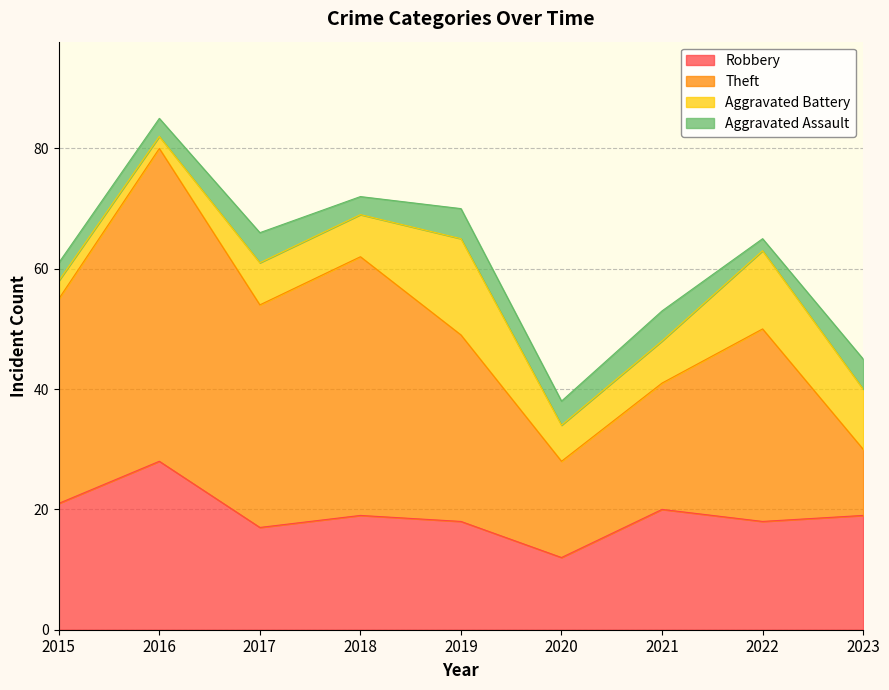

Is it true that Robbery equals 11 at 2017?

False